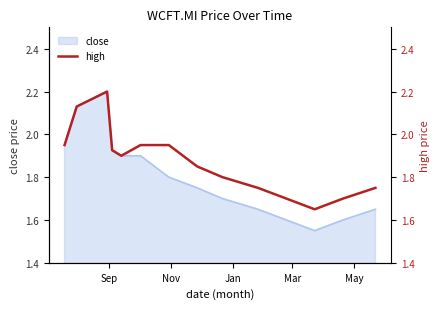

How many lines are shown in the chart?

1